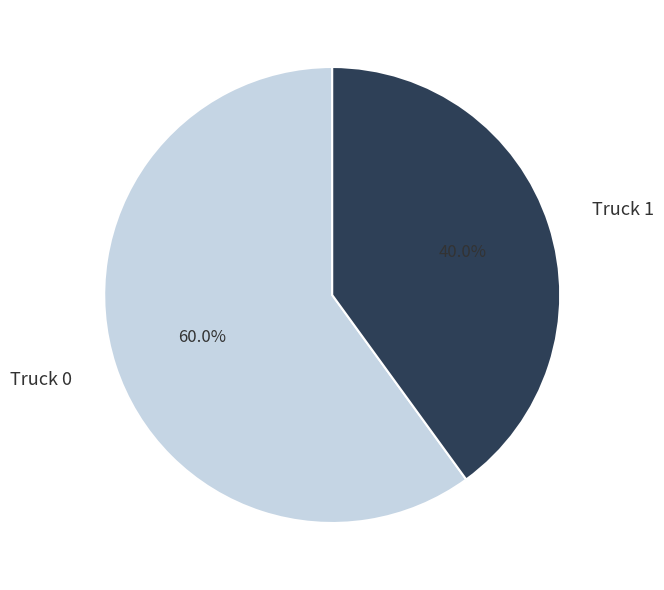

To the nearest percent, what portion does Truck 1 represent?

40%